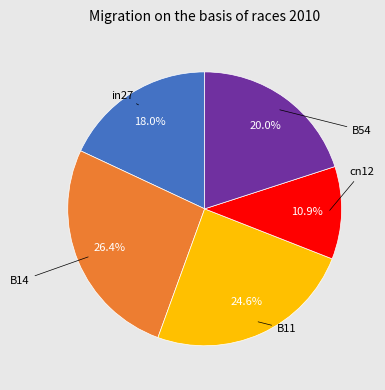

Is there any slice that represents more than half of the pie?

No